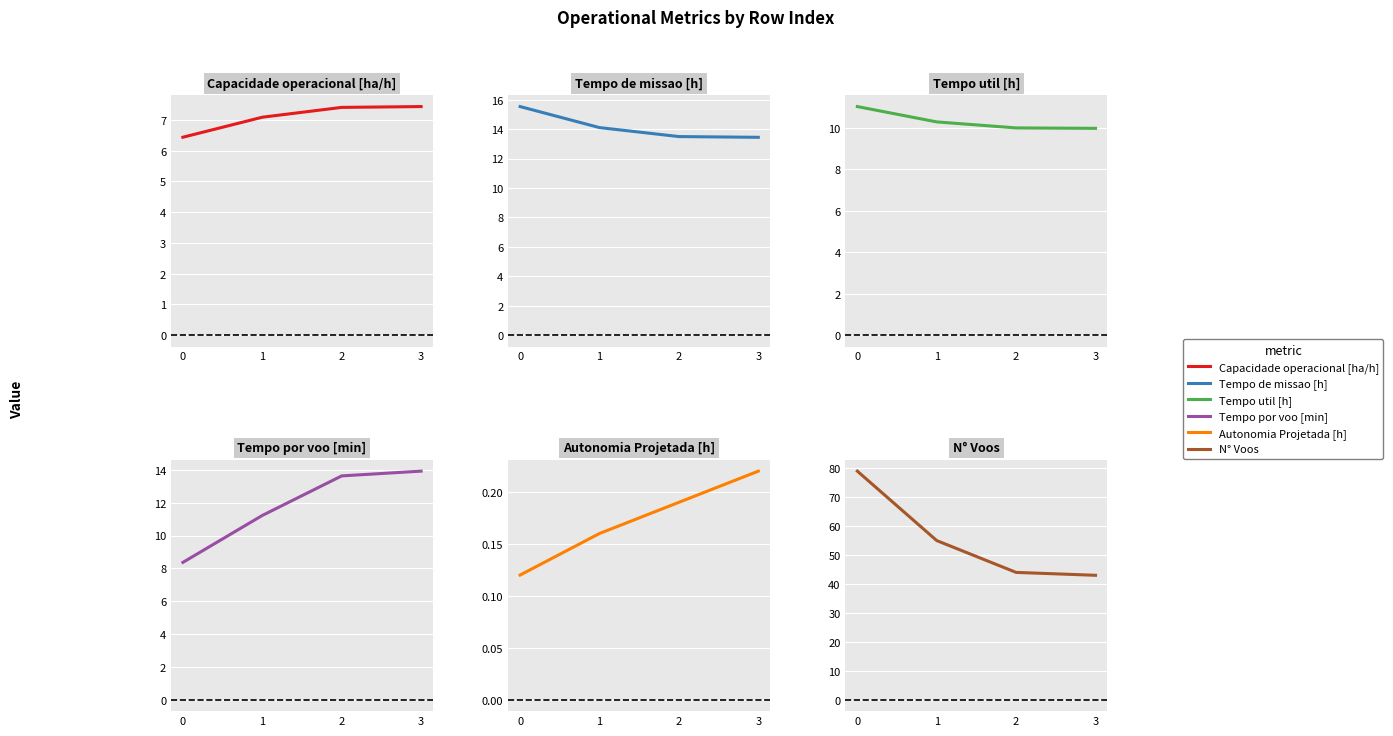

What is the difference between the second highest and minimum values in the Capacidade operacional [ha/h] series?

1.0